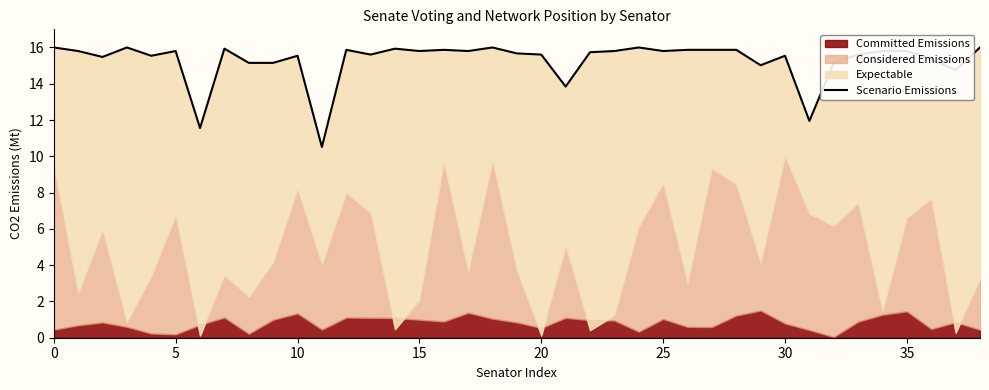

What is the difference between the second highest and second lowest values?

4.4